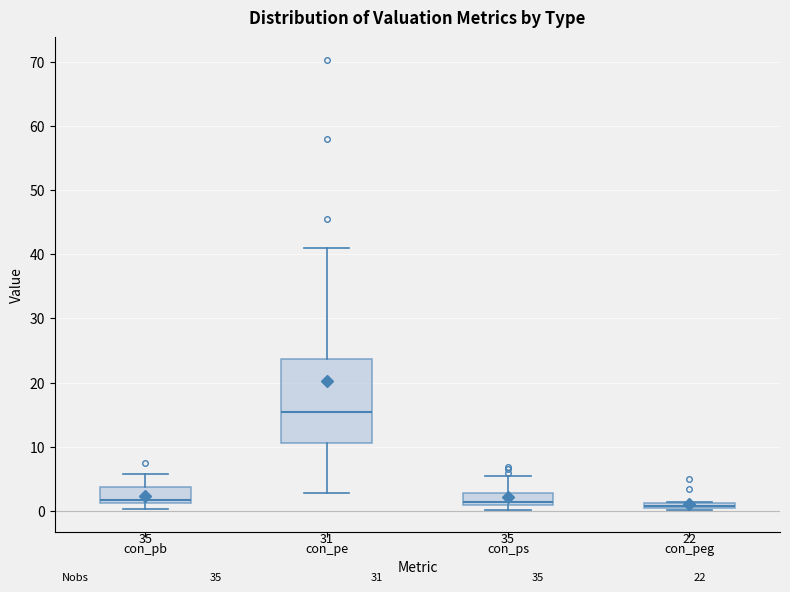

Comparing the boxes themselves (not the whiskers), which one is the tallest?

con_pe